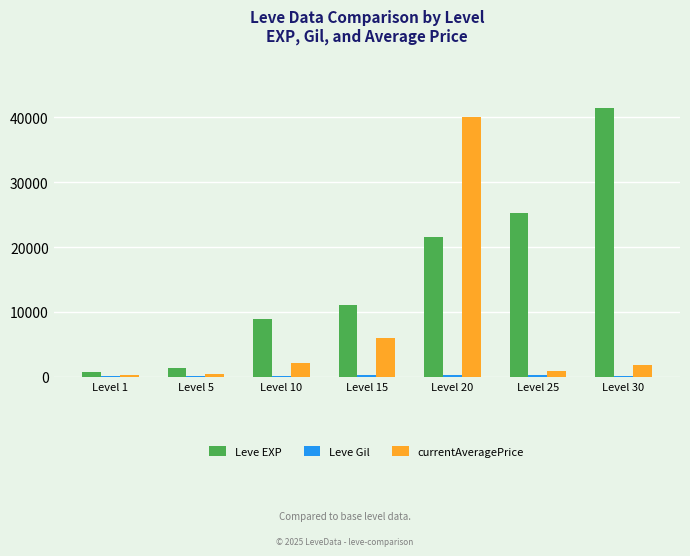

Between Level 10 and Level 15, which series saw the biggest shift?

currentAveragePrice